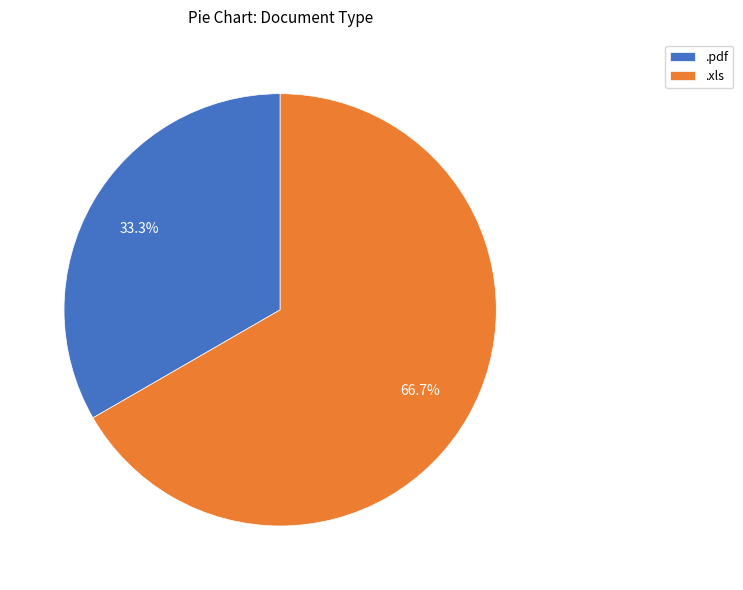

Approximately how many times larger is the value at .pdf compared to .xls?

0.5